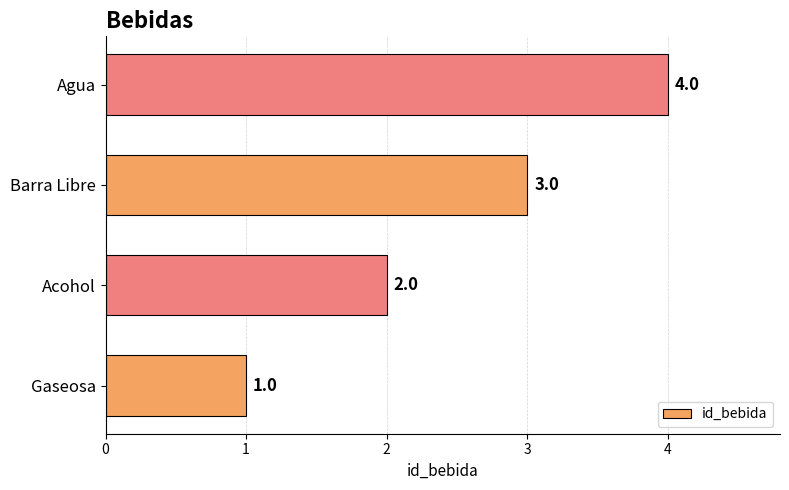

The value at Acohol is 2. True or false?

True